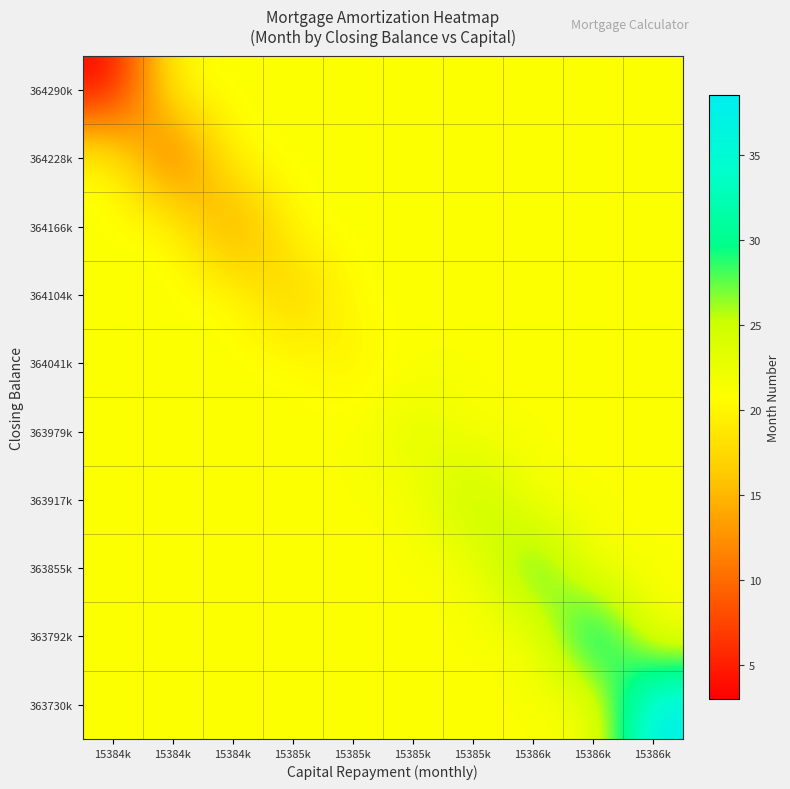

At which category is the sum across all series the highest?

15386k